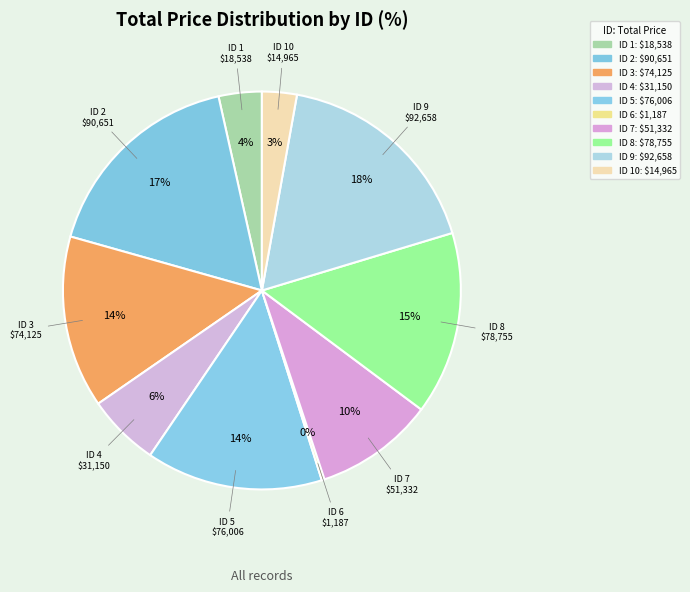

How many segments does this pie chart have?

10